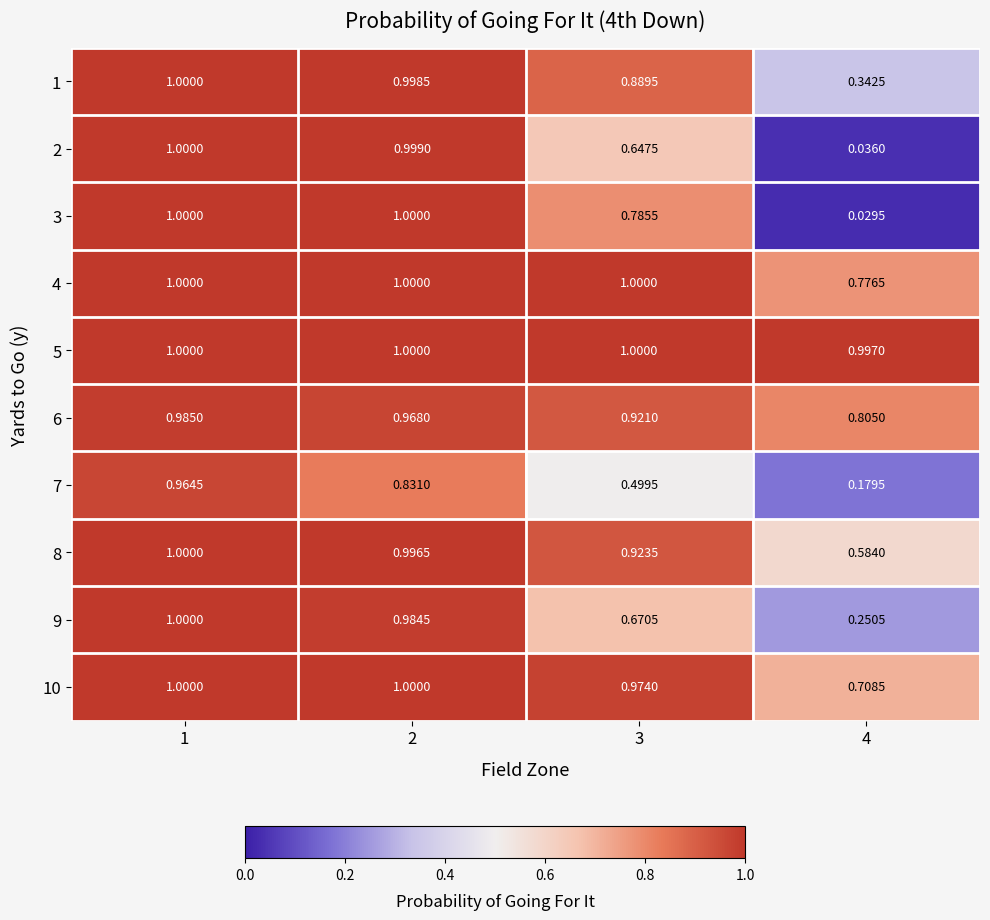

Is the value of 3 at 4 greater than the value of 8 at 1?

No